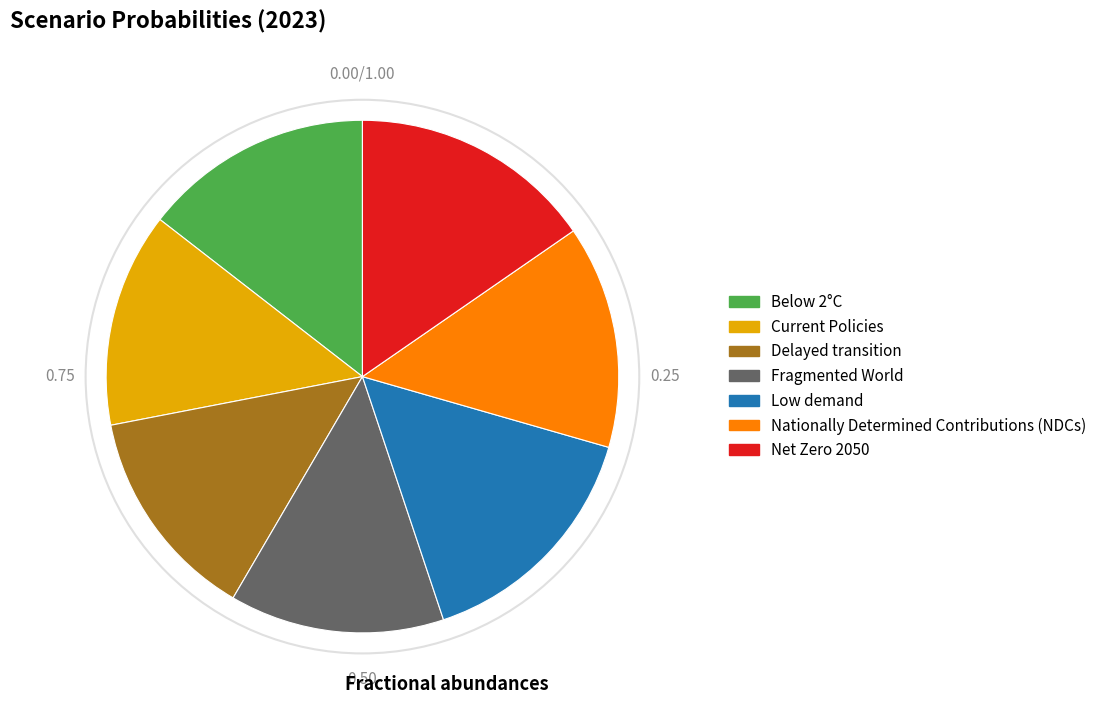

Does any single category account for the majority?

No